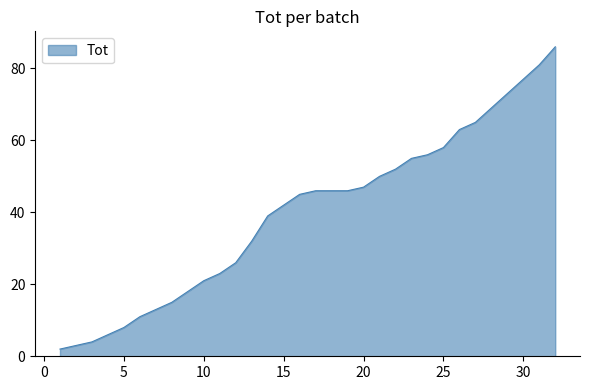

What is the difference between the maximum and minimum values?

84